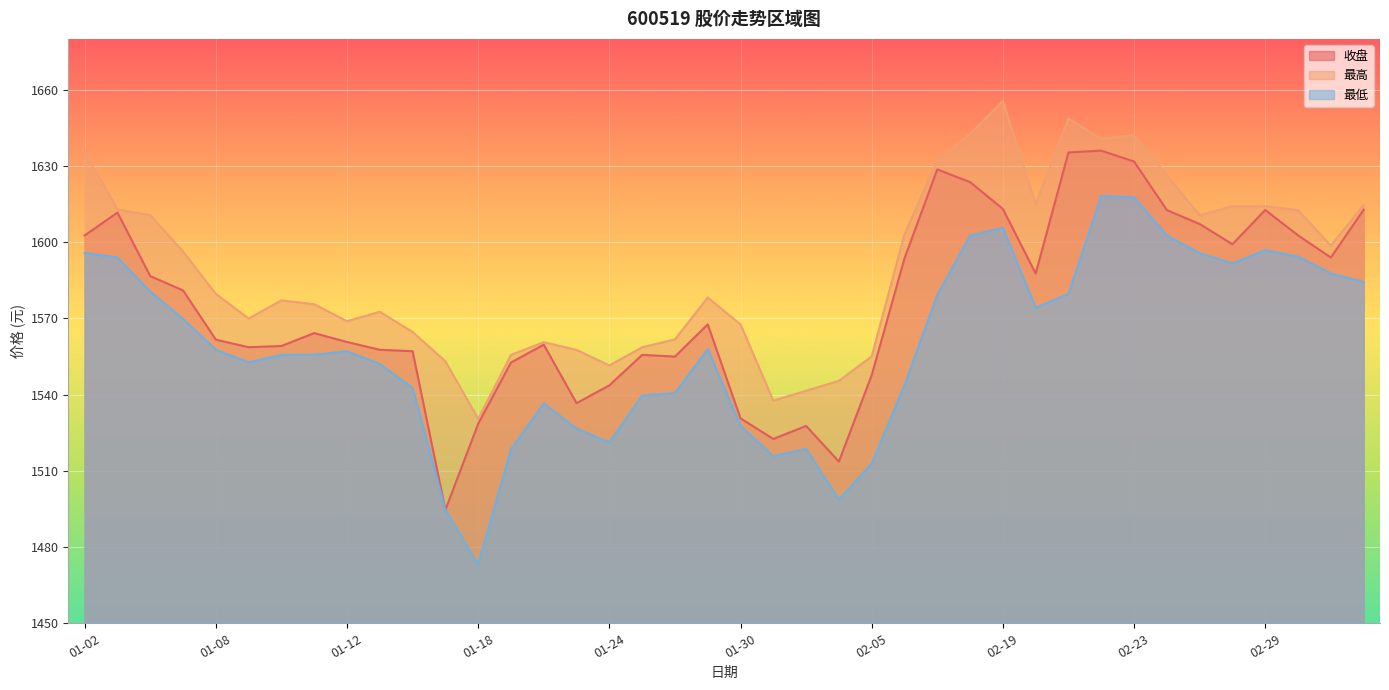

Where is 收盘 nearest to the value 1565?

01-11